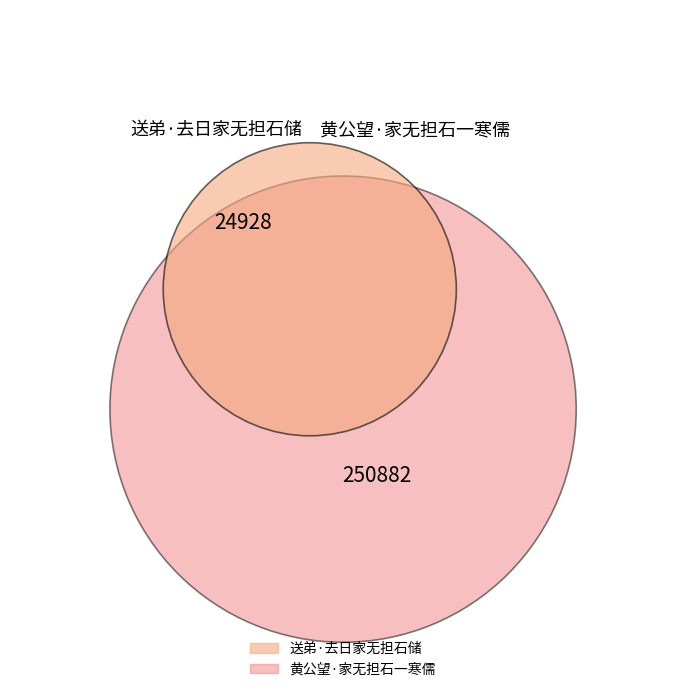

True or false: 送弟·去日家无担石储 accounts for 19% of the total.

False